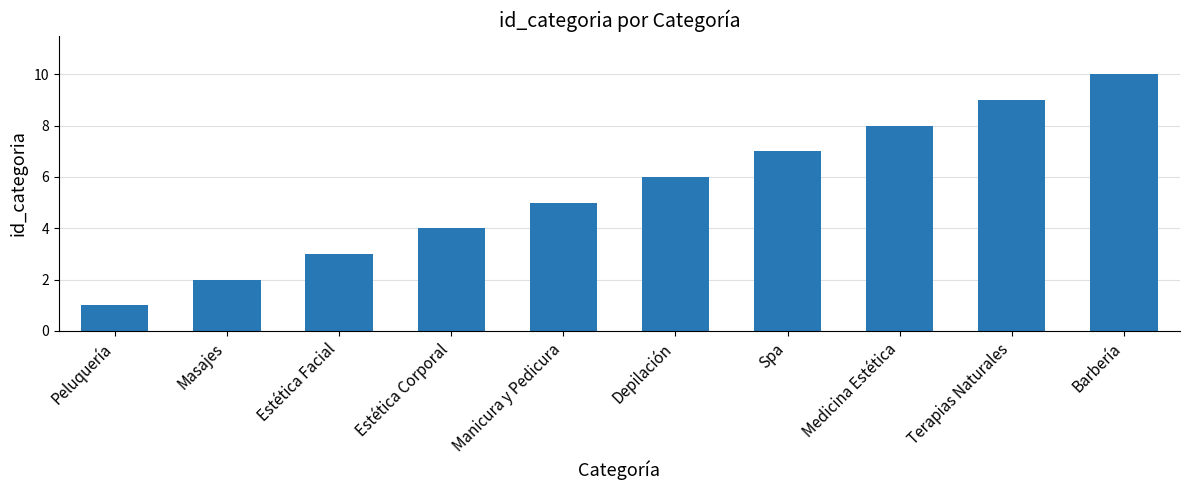

Count the number of data series in this chart.

1